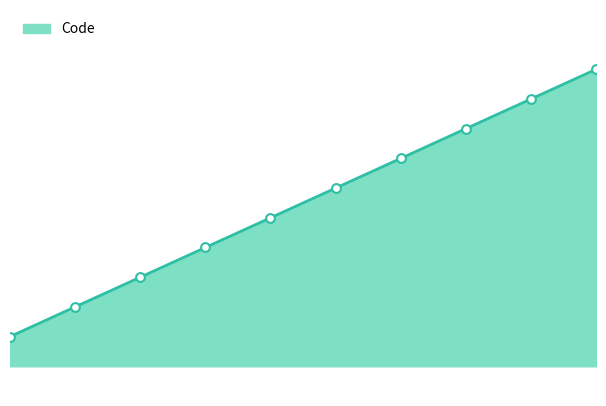

What is the change in value from 1 to 5?

+4